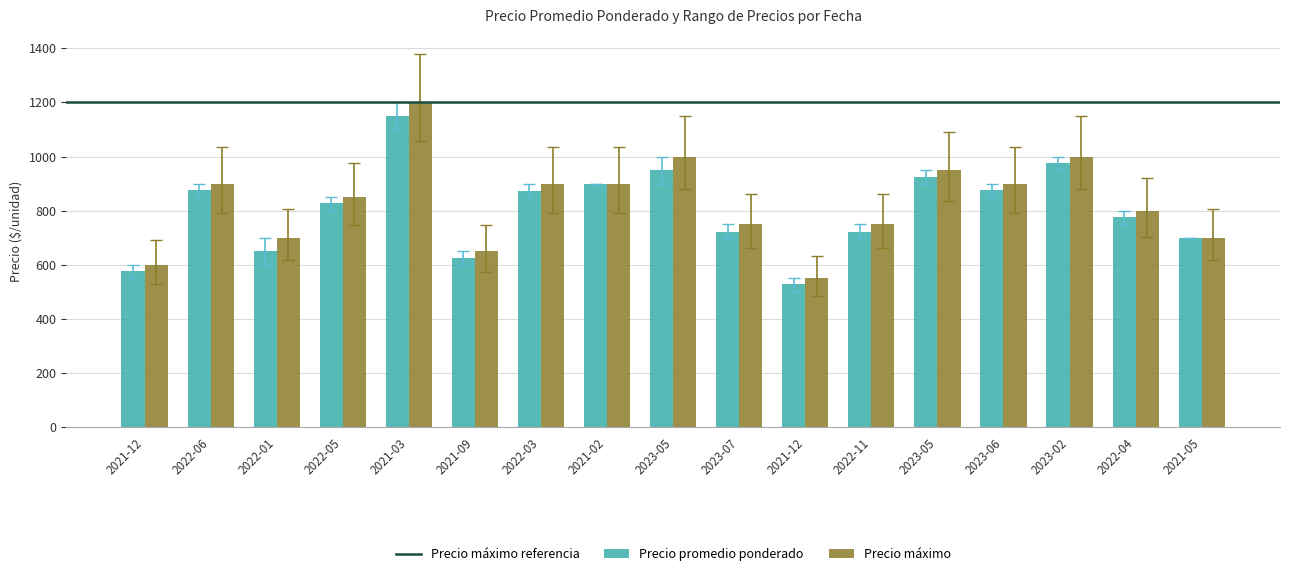

At which label does Precio máximo first exceed 850?

2022-06